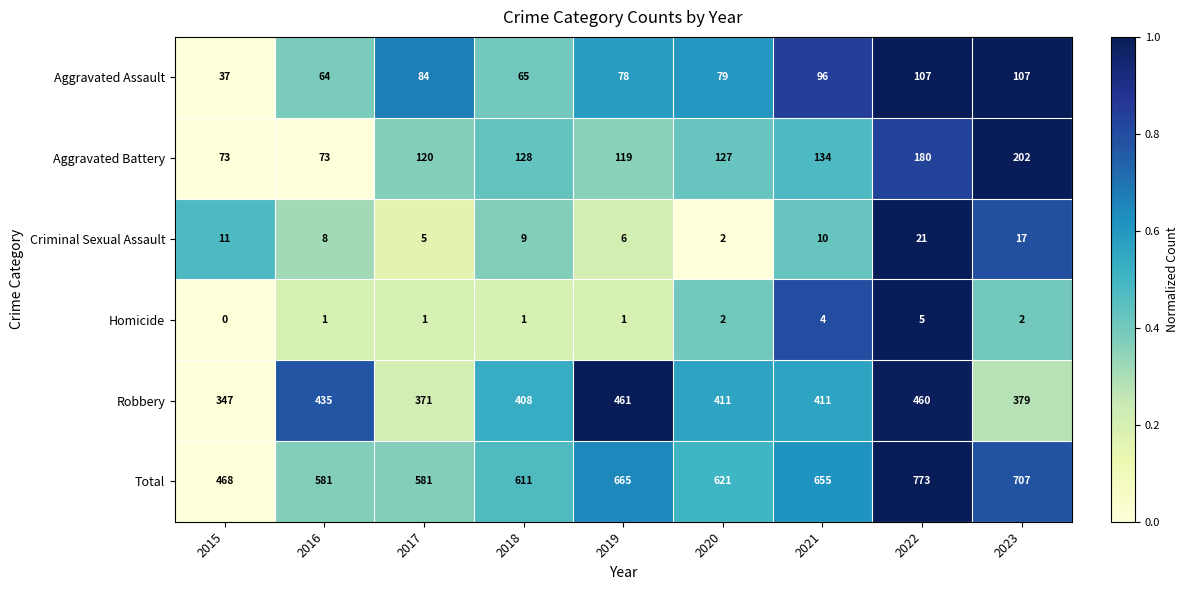

What is the sum of all Aggravated Battery values?

1156